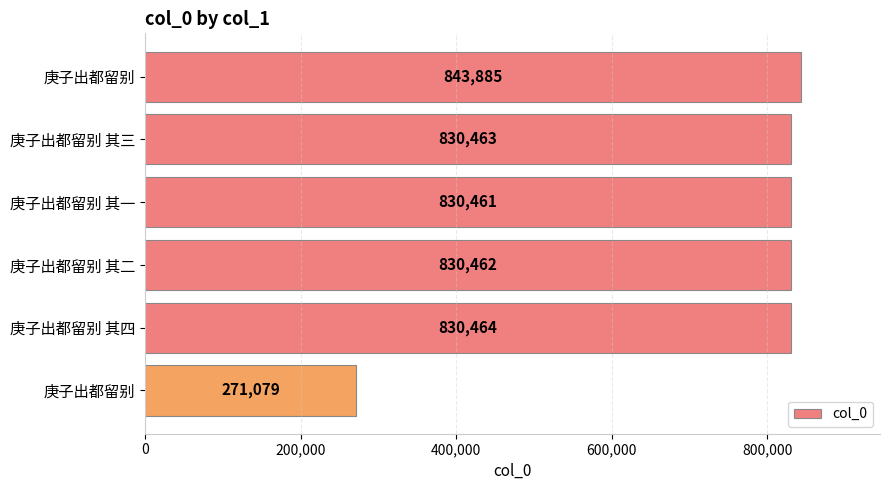

Where is the data nearest to the value 557482?

庚子出都留别 其一